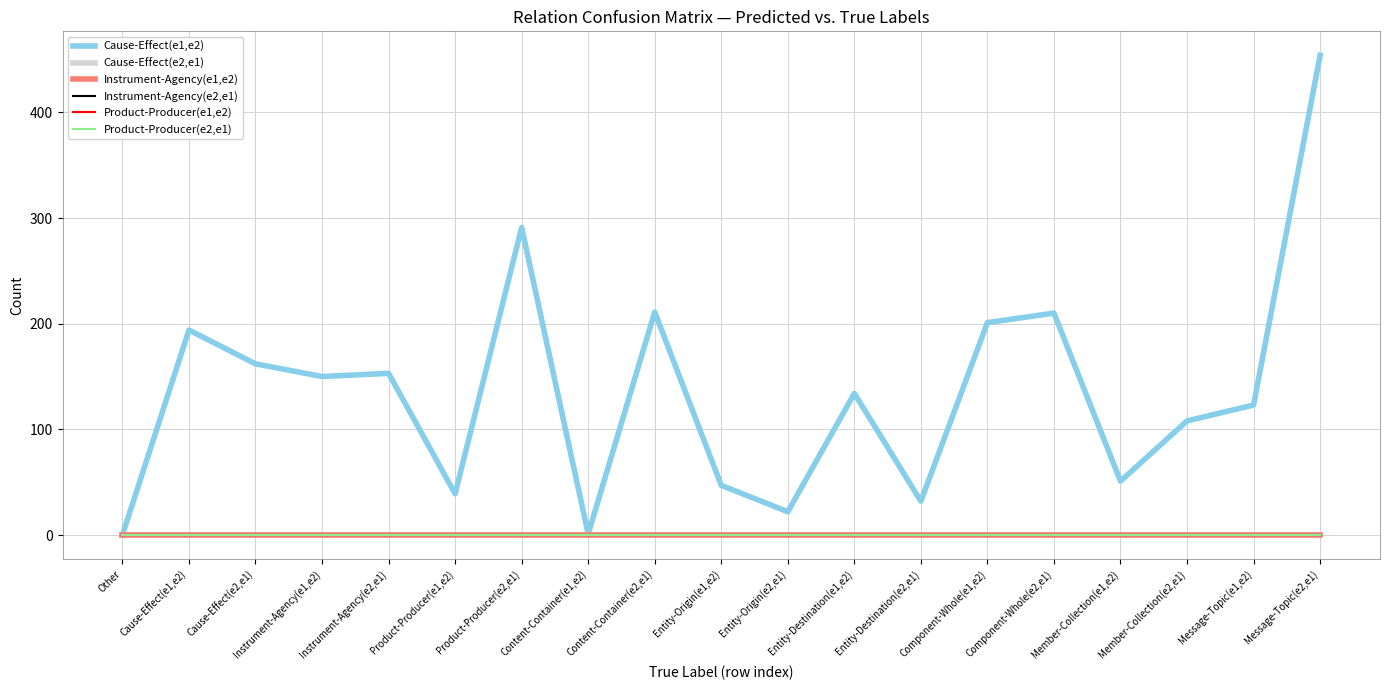

What is the total value across all series at Content-Container(e2,e1)?

211